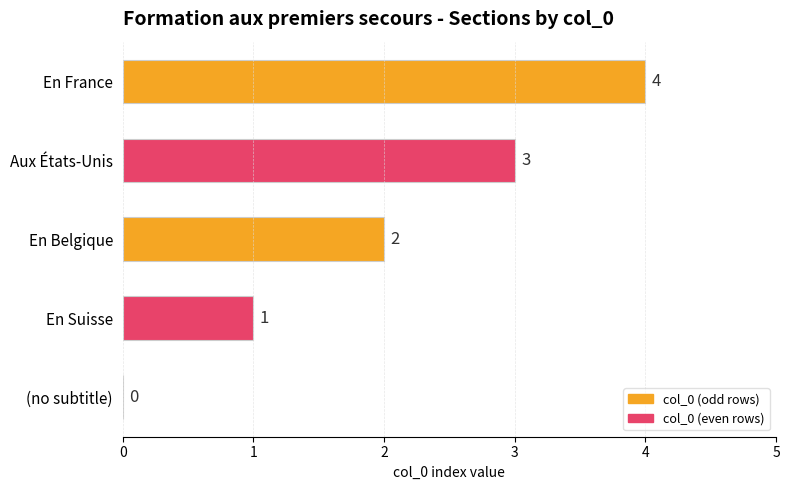

True or false: the data shows 1 at En Suisse.

True